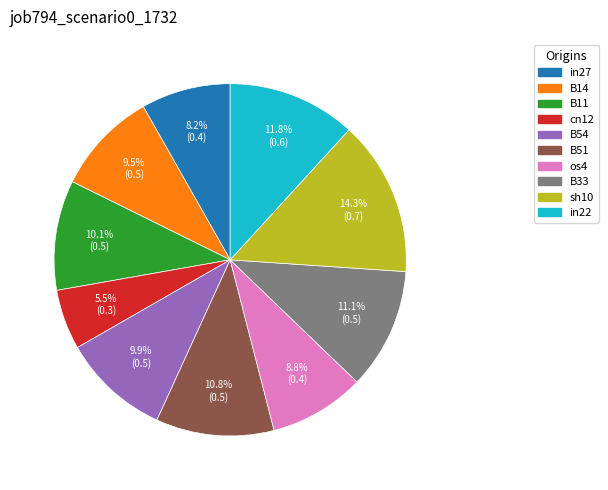

To the nearest percent, what is the combined percentage of in22 and os4?

21%